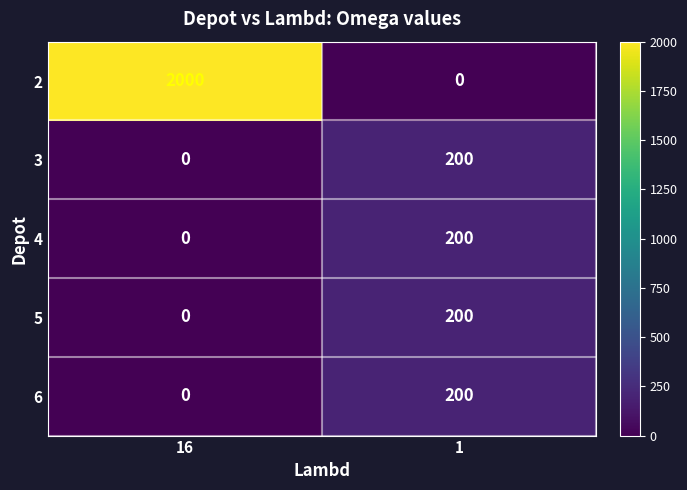

What value does the 5 series have at 1?

200